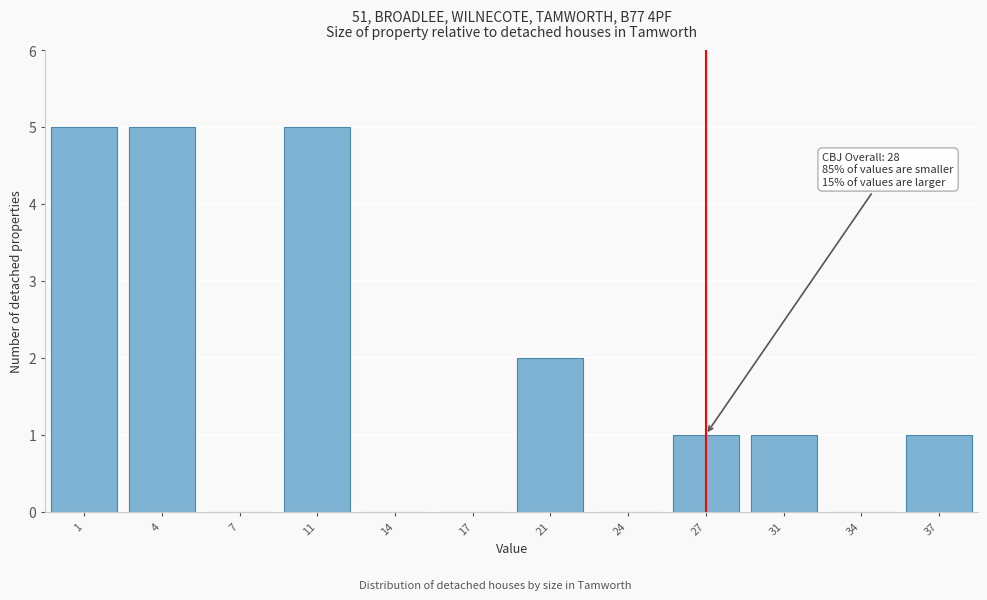

What is the sum of all values?

20